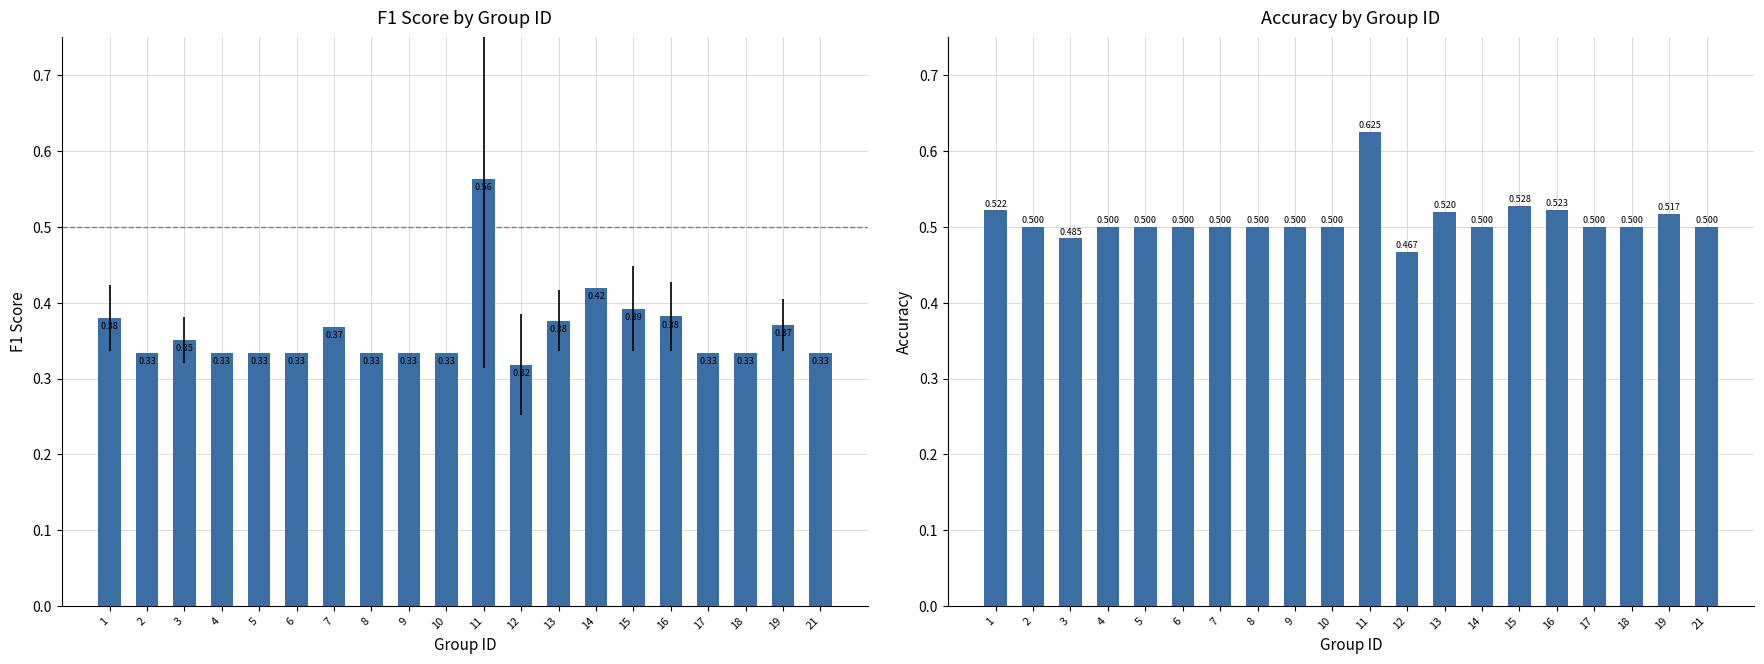

What is the difference between the maximum and minimum values in the accuracy series?

0.2